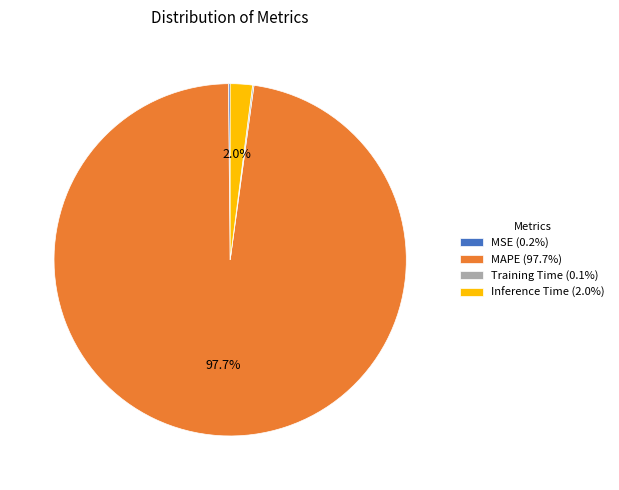

What portion of the pie excludes Inference Time (2.0%)?

98.0%